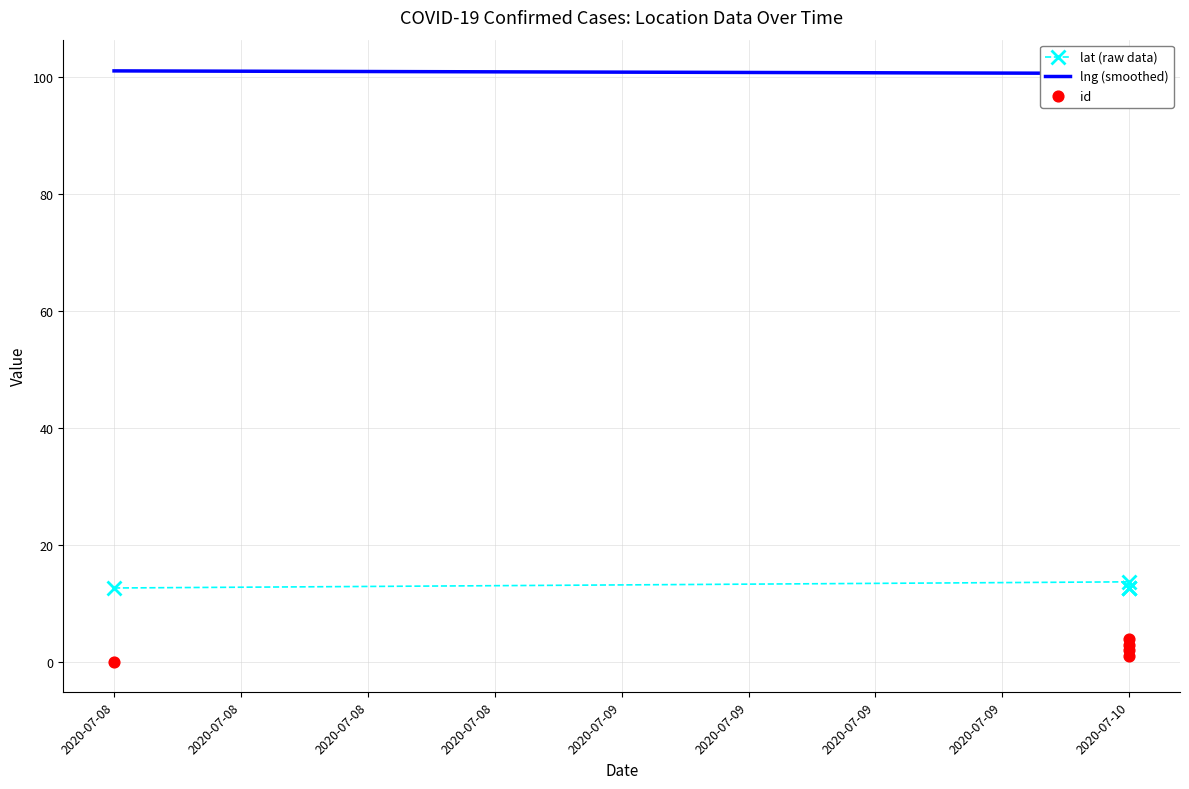

Is the value of lat (raw data) at 2020-07-10 greater than the value of id at 2020-07-10?

Yes